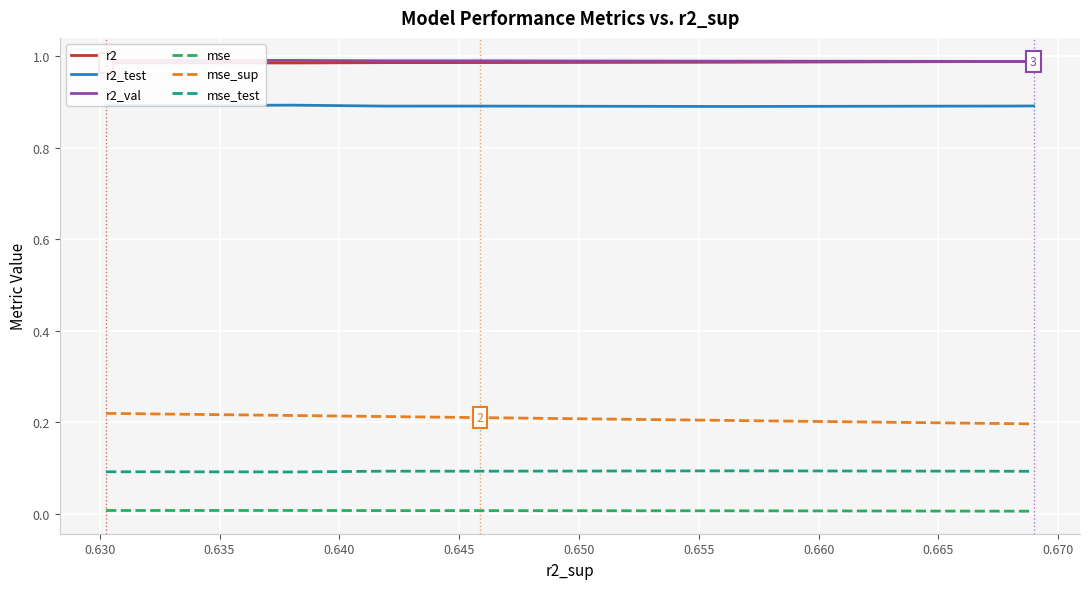

True or false: mse and r2 cross at least once.

False